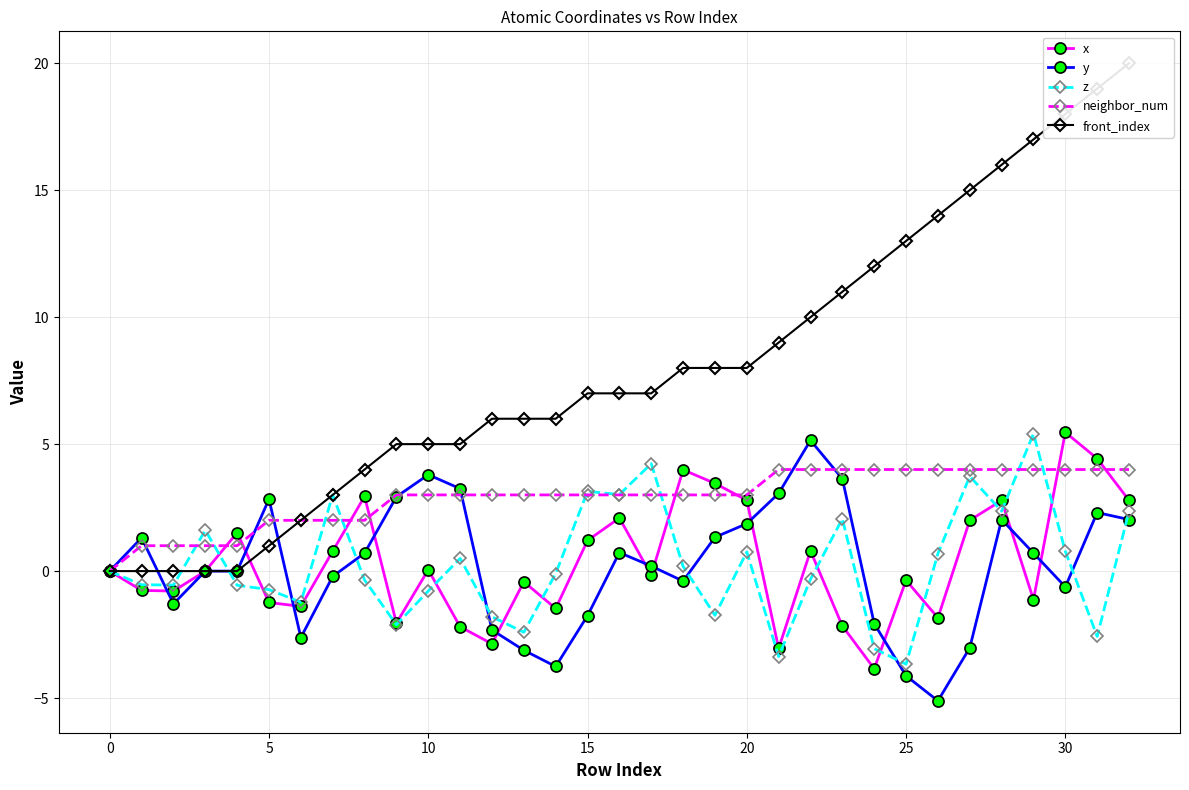

What is the difference between the highest and lowest values at 12?

8.9